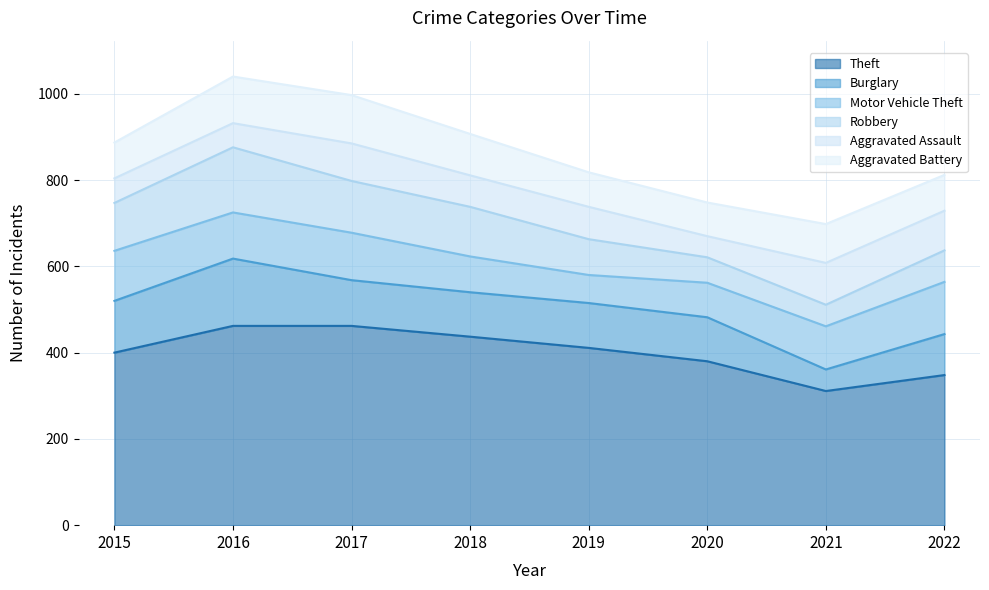

Where is the first local minimum for Burglary?

2018